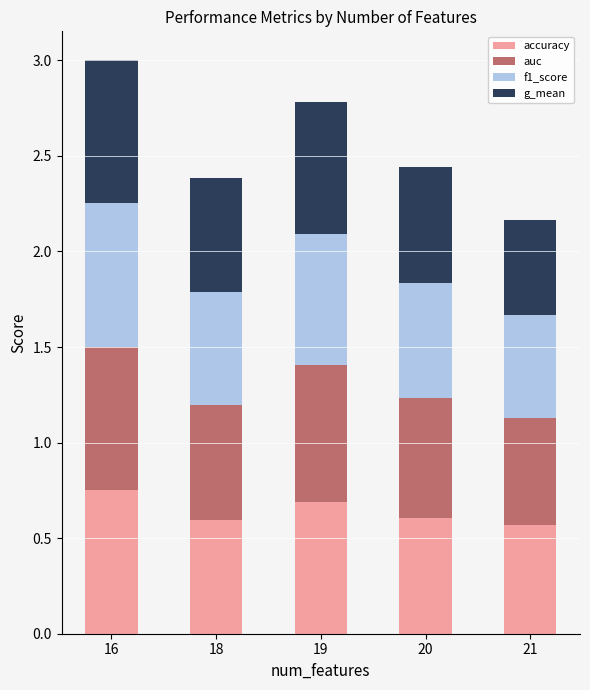

Are the bars horizontal?

No